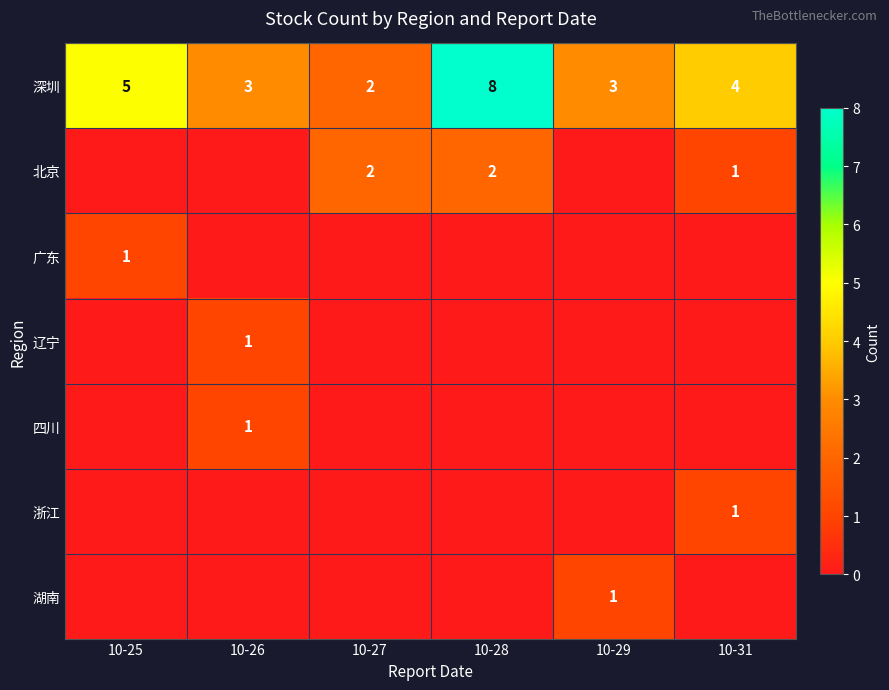

What is the maximum value for 深圳?

8